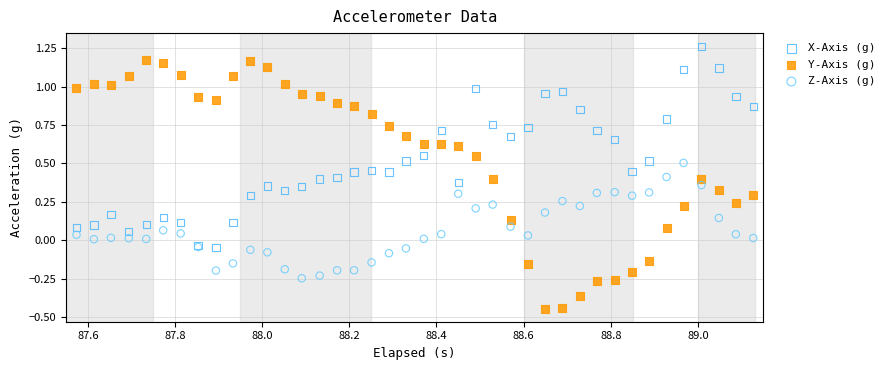

Which series reaches the minimum Y coordinate?

Y-Axis (g)